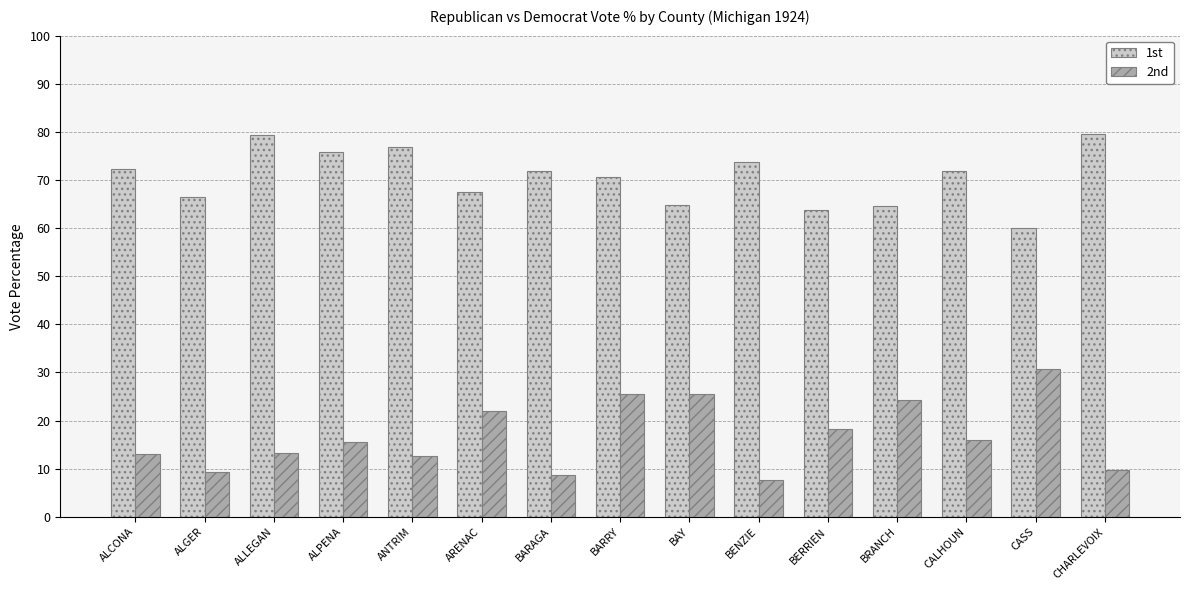

How many bars are there in total?

30